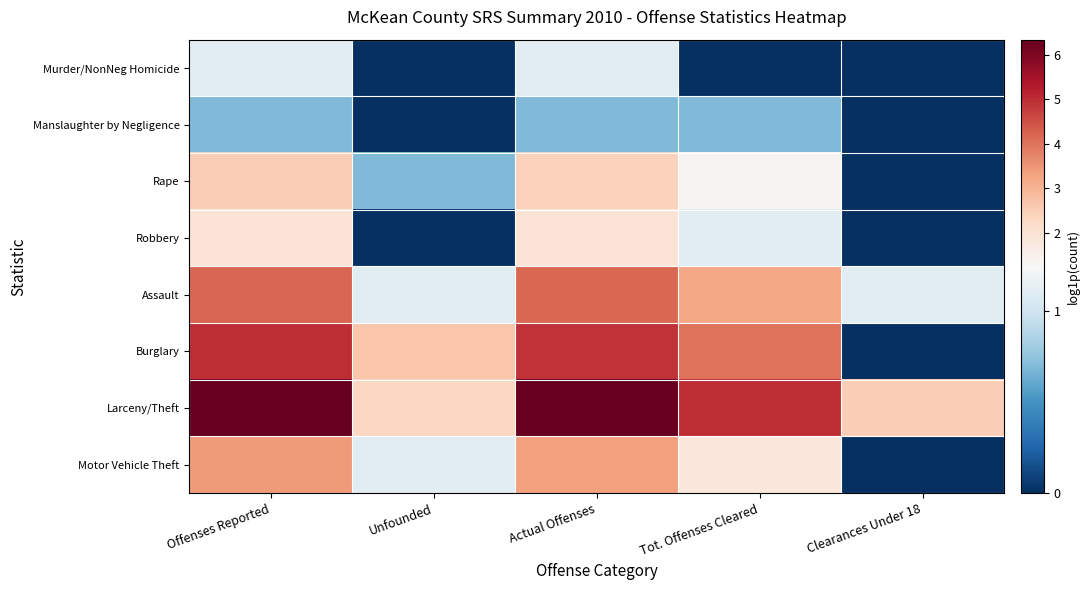

What is the spread (max minus min) of values at Actual Offenses?

5.6